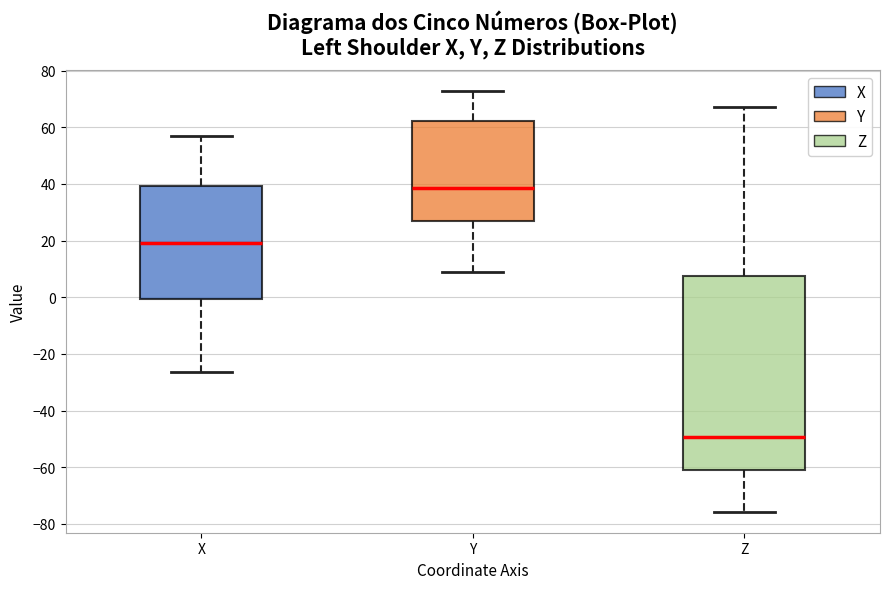

Comparing the boxes themselves (not the whiskers), which one is the tallest?

Z